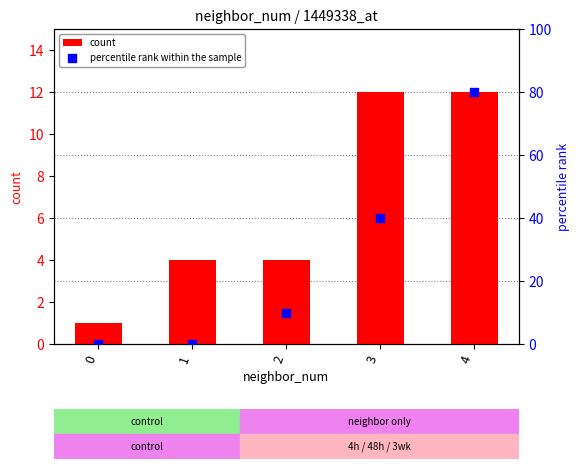

At which category is the sum across all series the highest?

4